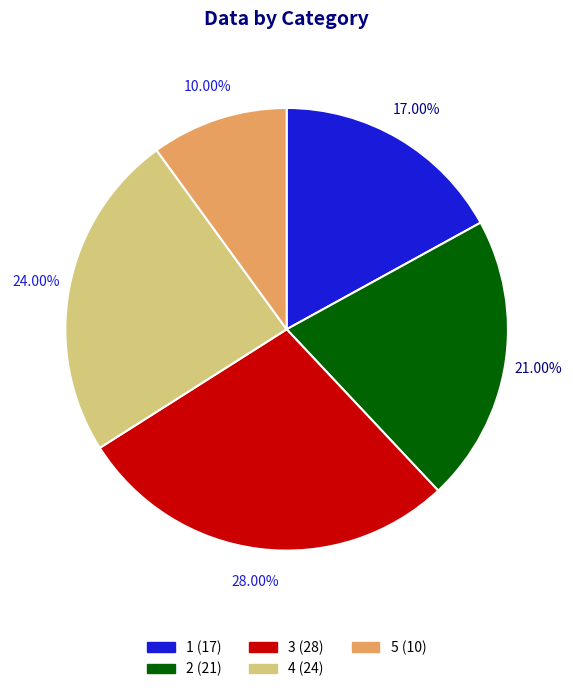

What is the largest slice in the pie chart?

3